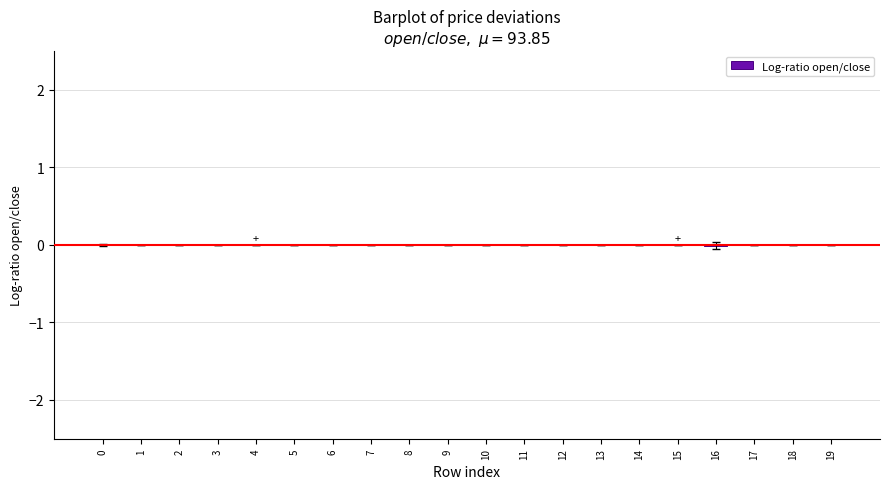

The value at 15 is 0.0. True or false?

True